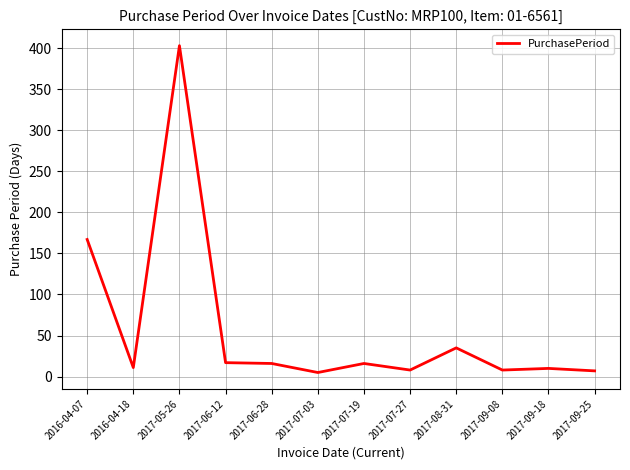

What is the ratio of the value at 2017-07-19 to the value at 2017-09-25?

2.3